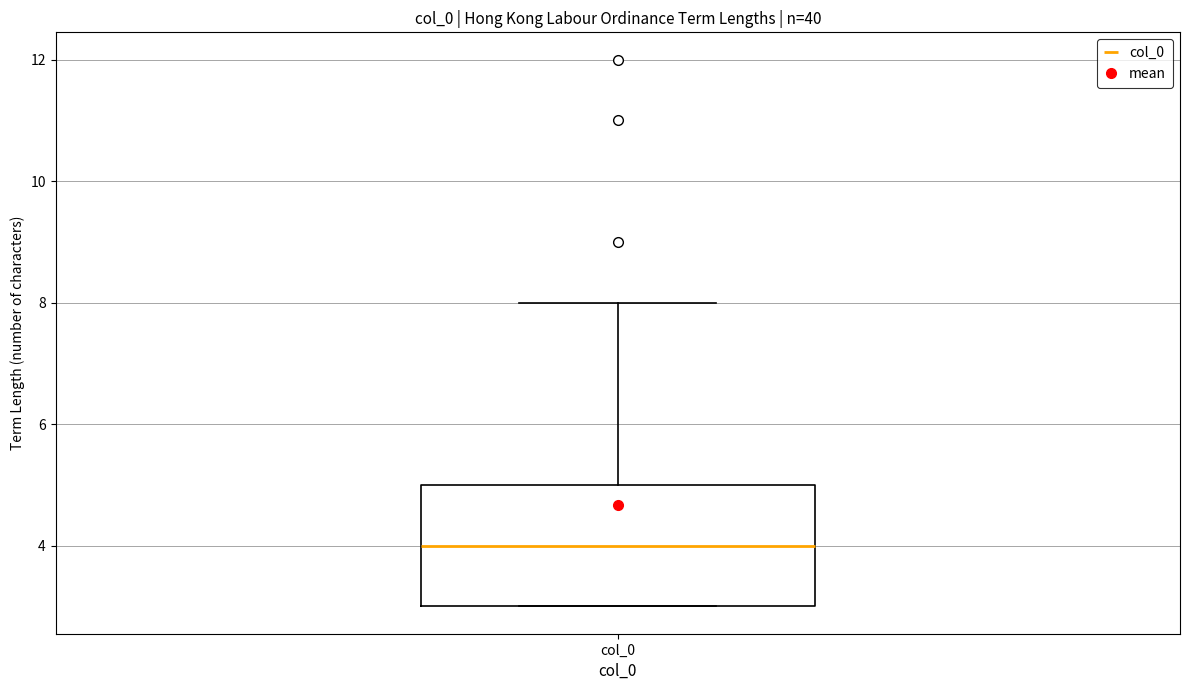

Transcribe this box plot: give where the median line is, the range the box spans, and where the two whiskers end, as read against the y-axis. The values are not printed on the chart, so give them approximately, as read against the axis.

median 4, box 3 to 5, whiskers 3 to 8